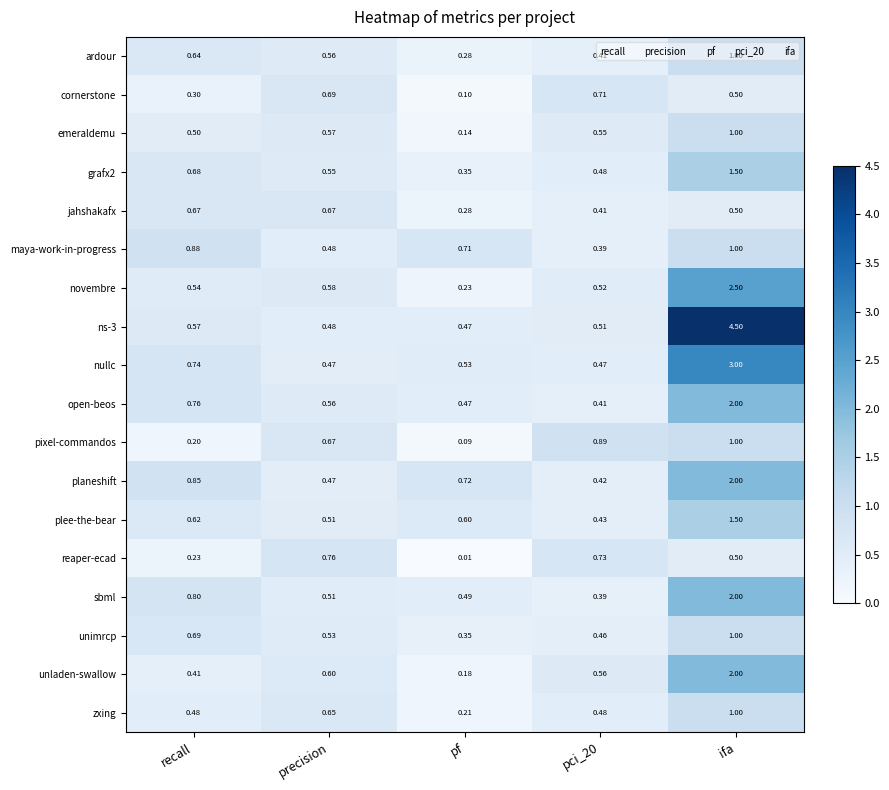

What is the greatest value displayed?

4.5